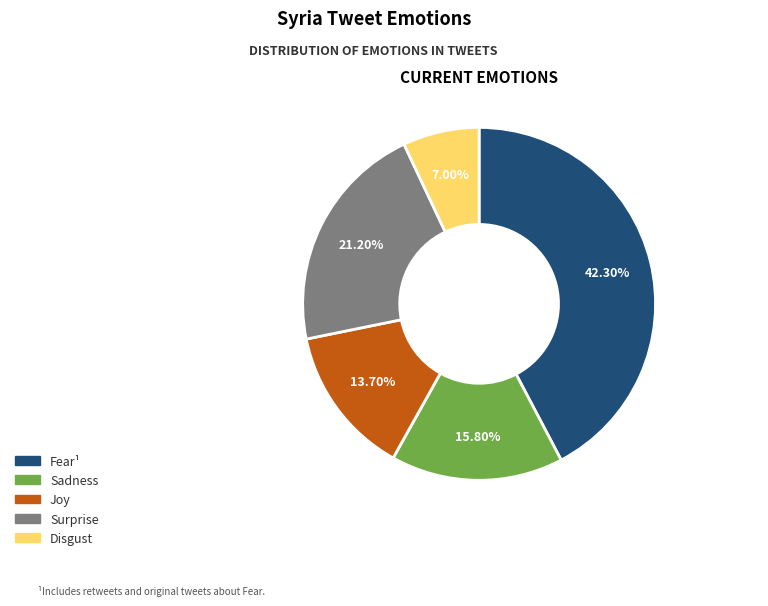

Does any single category account for the majority?

No